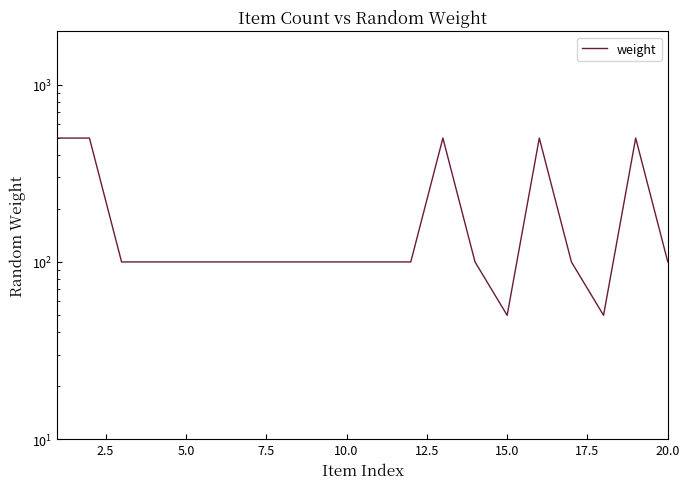

What is the difference between the values at 2.5 and 12.5?

400